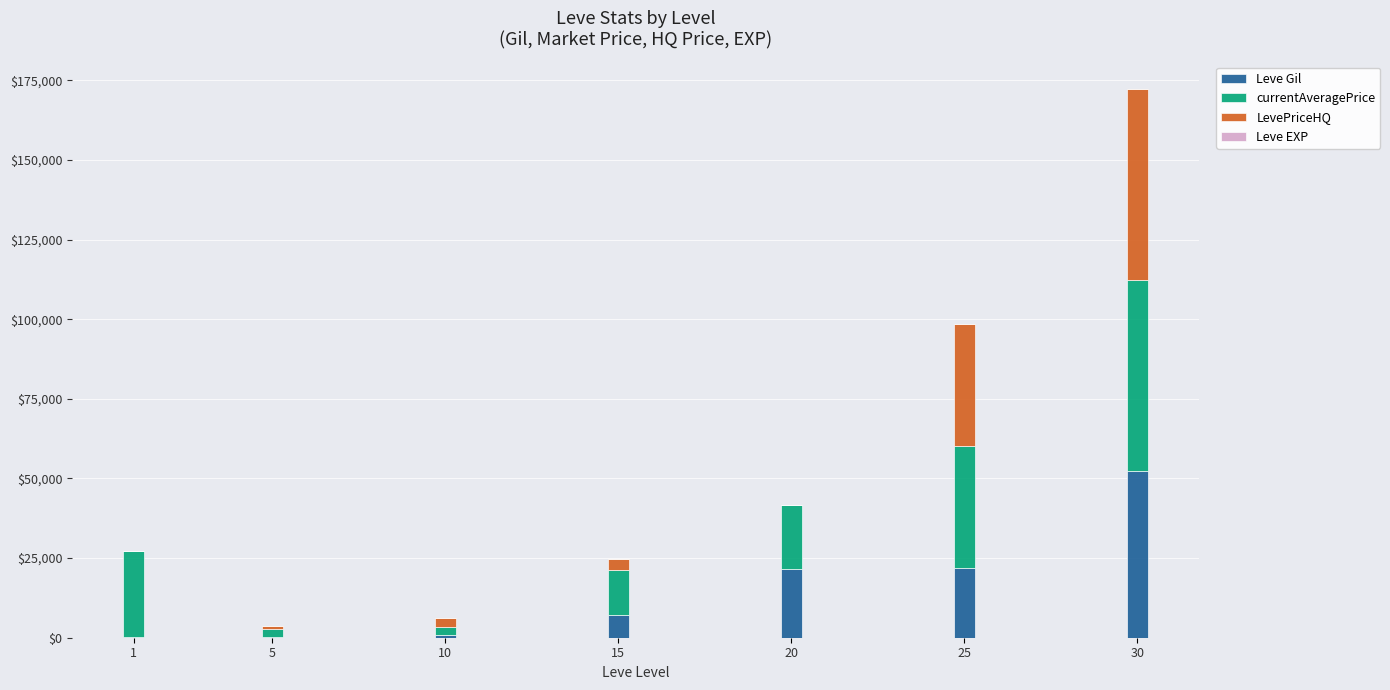

At which category is the sum across all series the highest?

30